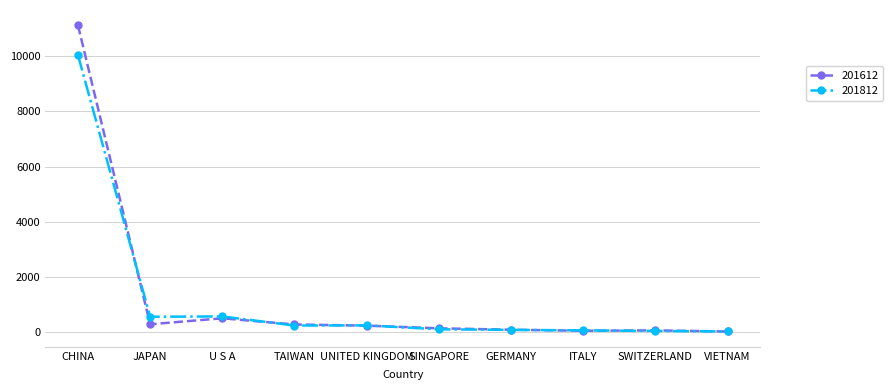

Is this an area chart (filled region under the line)?

No